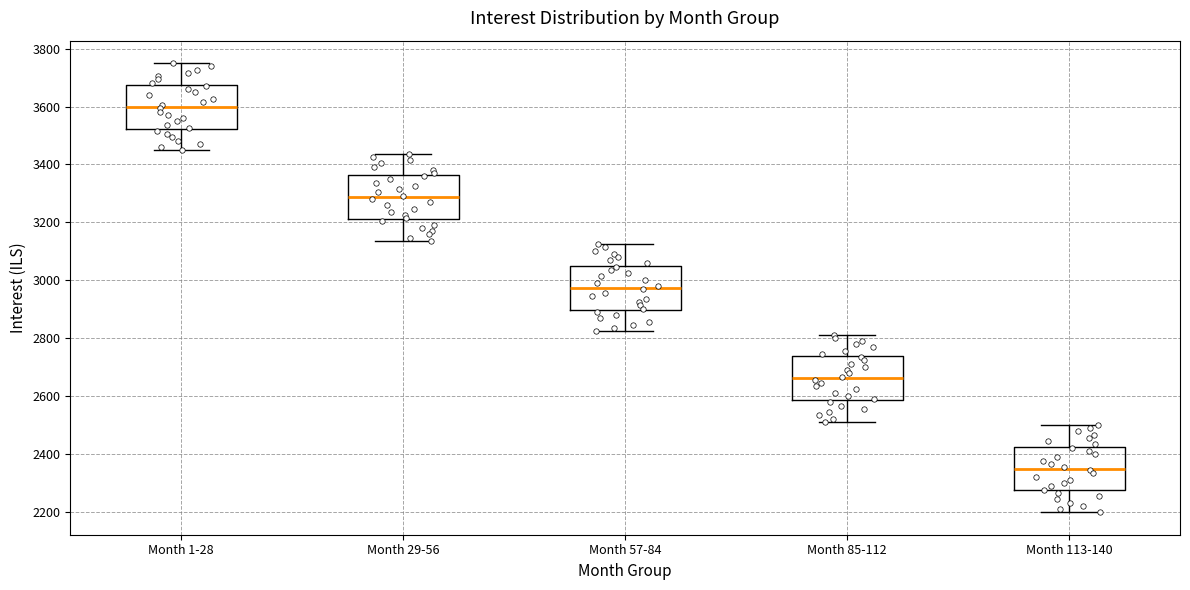

Which box's median line is the highest?

Month 1-28